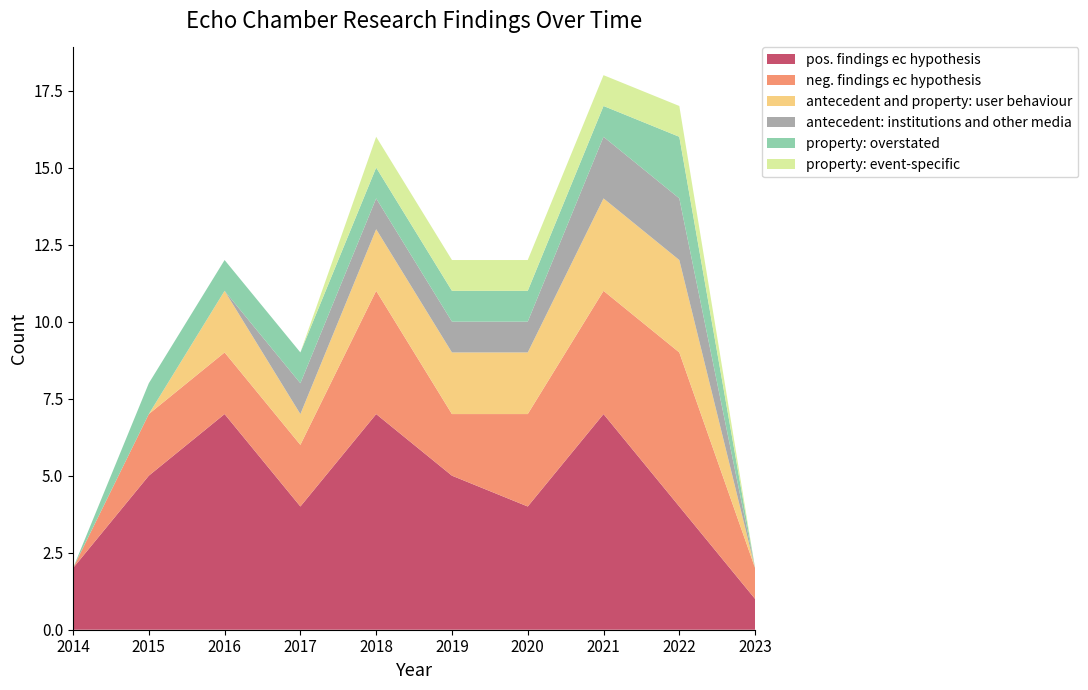

Reading left to right, transcribe all the data shown in this chart.

pos. findings ec hypothesis: 2	5	7	4	7	5	4	7	4	1
neg. findings ec hypothesis: 0	2	2	2	4	2	3	4	5	1
antecedent and property: user behaviour: 0	0	2	1	2	2	2	3	3	0
property: overstated: 0	0	0	1	1	1	1	2	2	0
property: event-specific: 0	1	1	1	1	1	1	1	2	0
antecedent: institutions and other media: 0	0	0	0	1	1	1	1	1	0